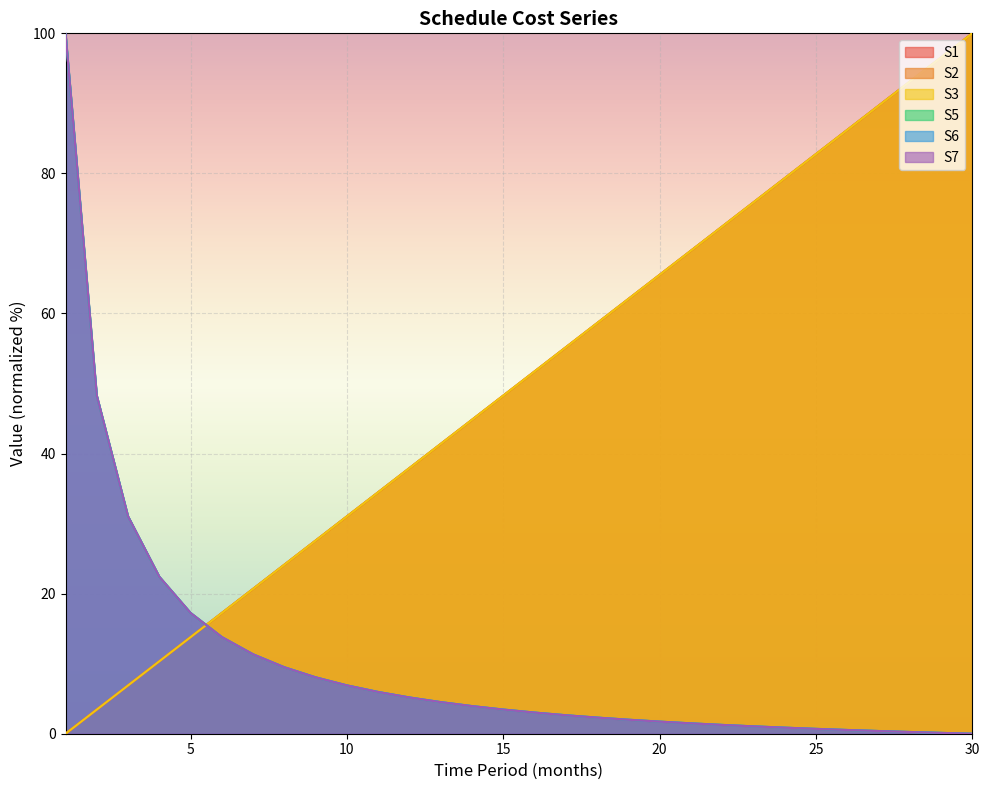

Which series has the widest spread of values?

S1